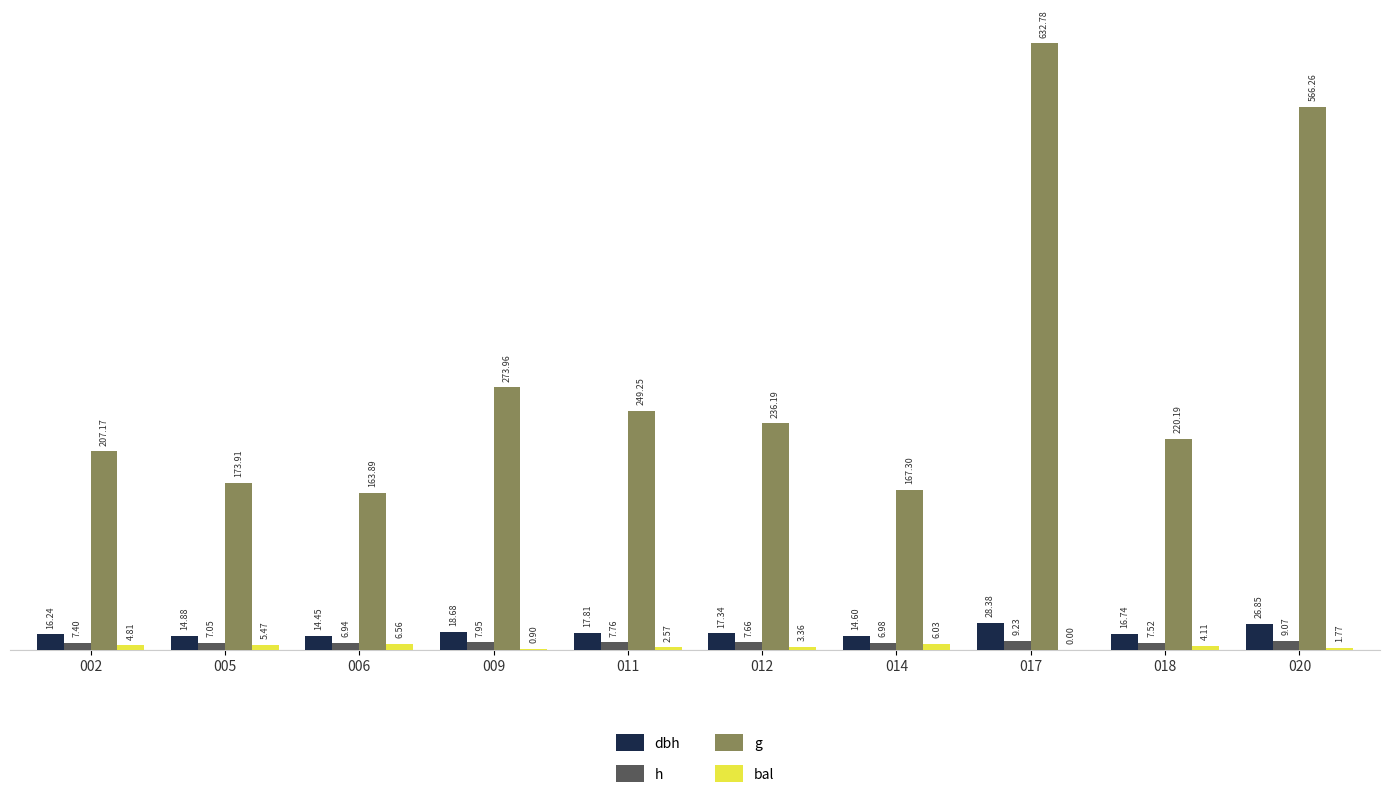

Which series changed the most between 009 and 012?

g